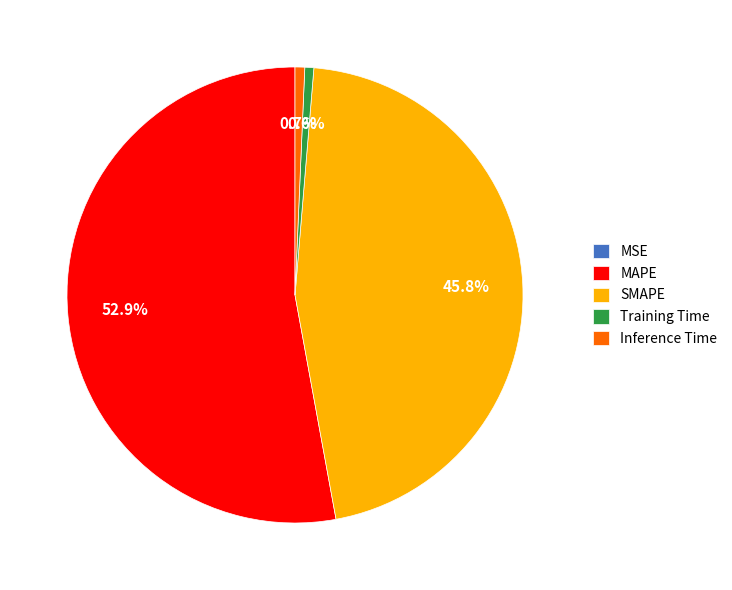

Which slice represents more than half of the pie?

MAPE